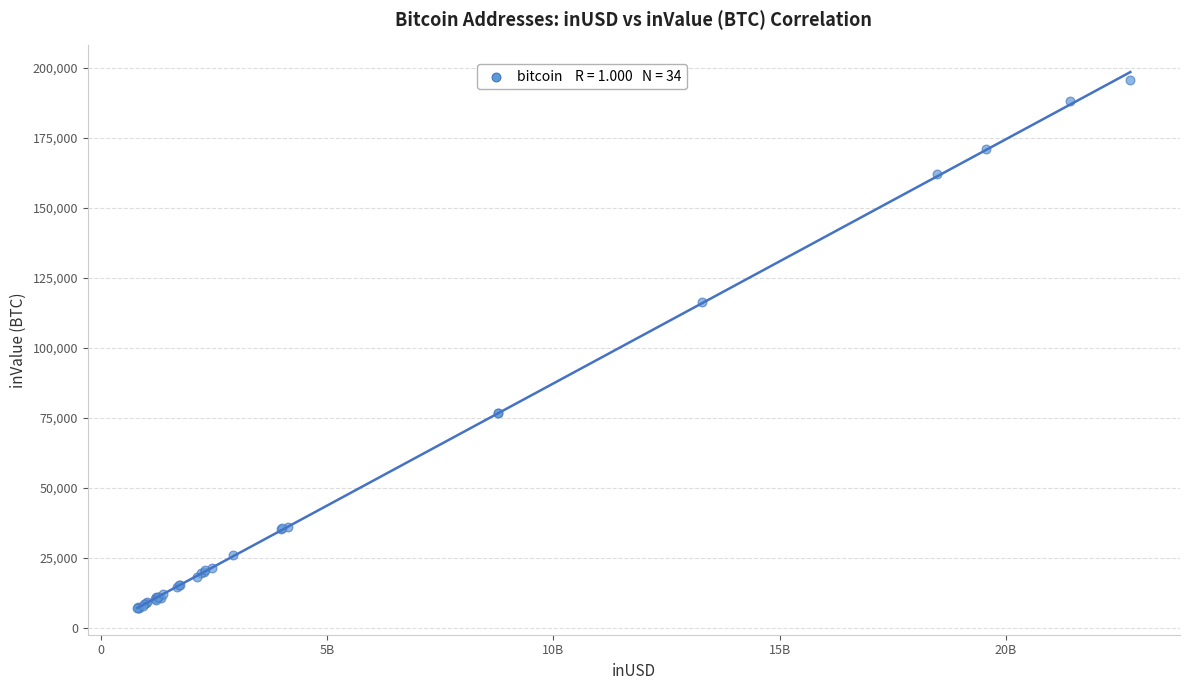

What Y value in the scatter plot is closest to 101392?

116423.6